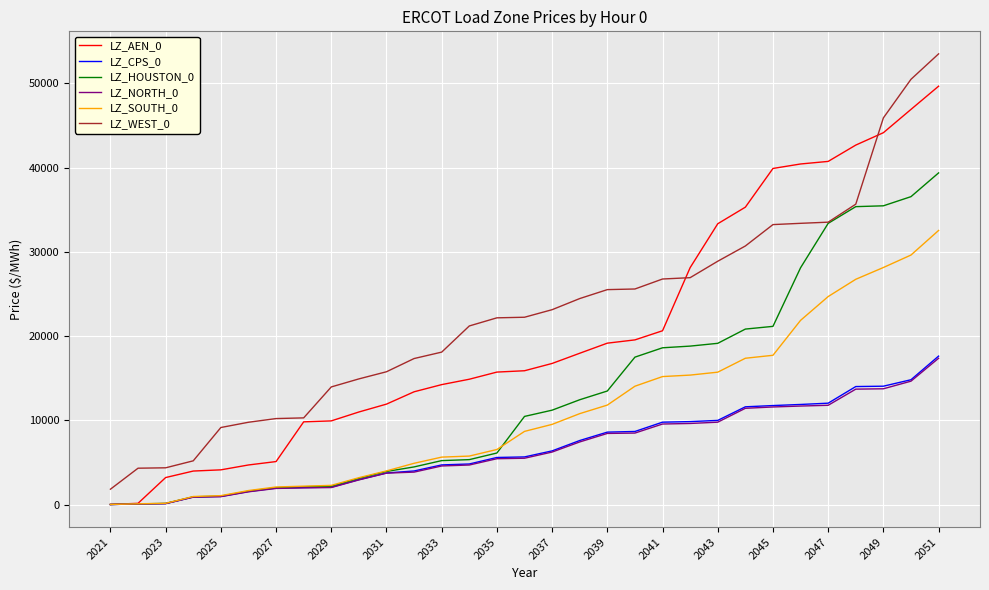

What is the lowest value of the LZ_WEST_0 series?

1840.8